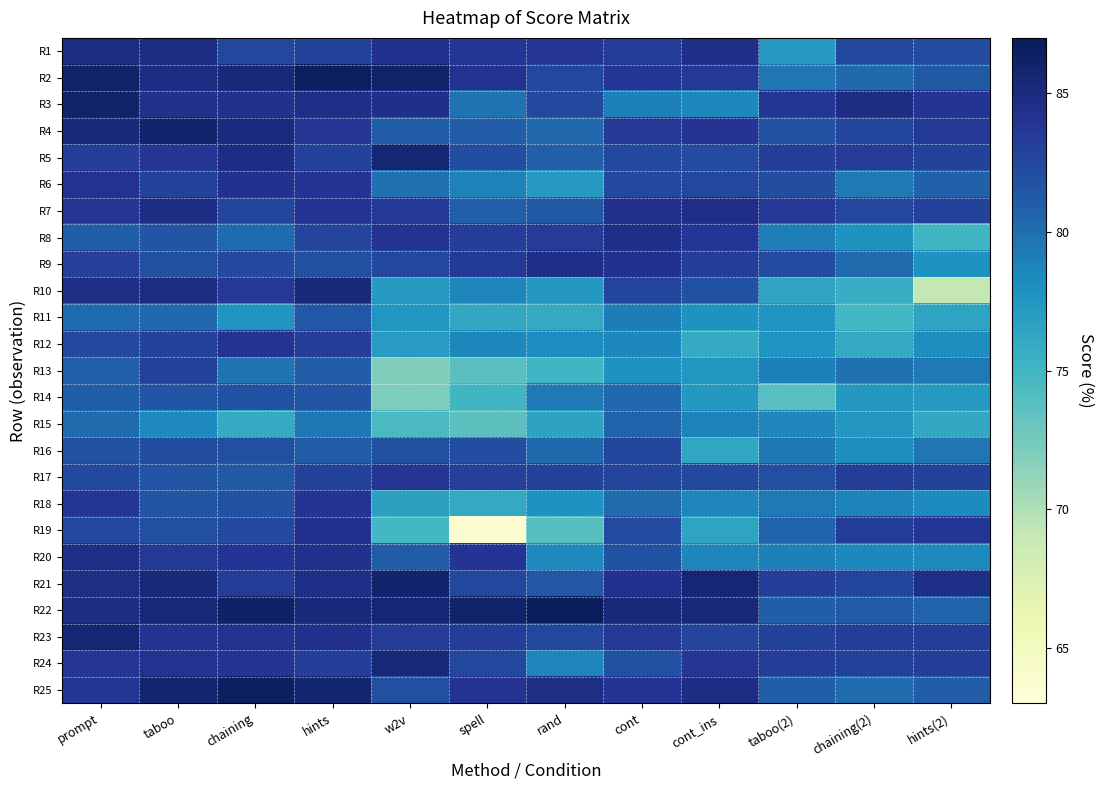

At how many categories does at least one series exceed 76?

12